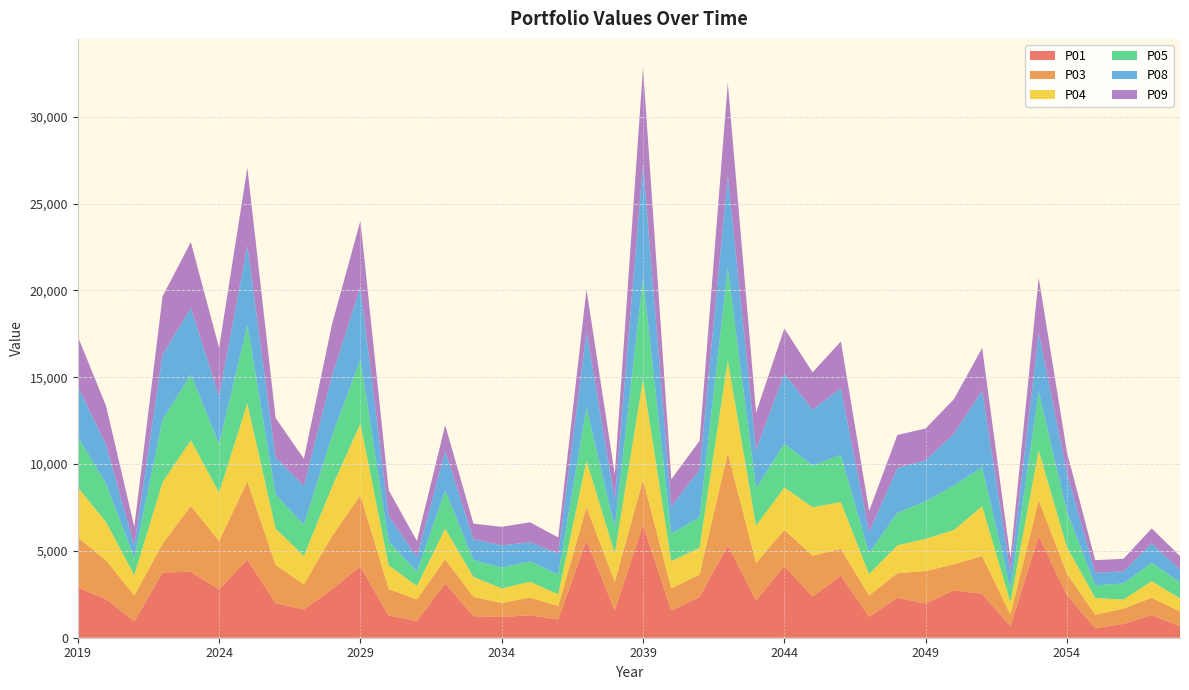

Reading left to right, what are all the values shown in this chart?

P01: 2886.0	2231.0	936.7	3759.0	3796.0	2784.0	4498.0	1991.0	1633.0	2795.0	4108.0	1271.0	973.6	3132.0	1243.0	1196.0	1293.0	1054.0	5627.0	1572.0	6510.0	1566.0	2344.0	5323.0	2150.0	4122.0	2371.0	3575.0	1206.0	2307.0	1968.0	2733.0	2529.0	662.8	5866.0	2454.0	552.7	796.3	1307.0	664.4
P03: 2886.0	2231.0	1493.0	1656.0	3797.0	2784.0	4501.0	2211.0	1434.0	3061.0	4108.0	1532.0	1240.0	1383.0	1110.0	802.3	1023.0	772.9	1898.0	1651.0	2587.0	1276.0	1294.0	5323.0	2150.0	2092.0	2355.0	1539.0	1223.0	1412.0	1870.0	1505.0	2170.0	668.7	2056.0	1237.0	769.6	881.4	994.7	844.8
P04: 2892.0	2202.0	1175.0	3542.0	3782.0	2791.0	4501.0	2081.0	1646.0	2855.0	4116.0	1376.0	761.0	1767.0	1153.0	842.3	908.1	670.1	2666.0	1648.0	5774.0	1571.0	1546.0	5319.0	2151.0	2442.0	2787.0	2704.0	1235.0	1603.0	1861.0	1963.0	2872.0	714.6	2871.0	1522.0	968.0	517.3	959.9	754.9
P05: 2891.0	2209.0	983.8	3608.0	3776.0	2794.0	4505.0	1948.0	1800.0	2935.0	3702.0	1370.0	829.8	2199.0	964.9	1200.0	1179.0	1132.0	3068.0	1466.0	5856.0	1576.0	1756.0	5322.0	2156.0	2517.0	2406.0	2707.0	1209.0	1872.0	2159.0	2572.0	2247.0	786.2	3368.0	2042.0	732.7	929.2	1055.0	930.4
P08: 2914.0	2249.0	705.2	3748.0	3837.0	2764.0	4570.0	2156.0	2226.0	3473.0	4174.0	1455.0	850.0	2275.0	1207.0	1281.0	1093.0	1218.0	4373.0	1604.0	6552.0	1571.0	2729.0	5343.0	2212.0	4039.0	3224.0	3838.0	1215.0	2578.0	2367.0	2979.0	4414.0	907.6	3392.0	2227.0	706.7	698.1	1115.0	732.7
P09: 2886.0	2231.0	1098.0	3348.0	3799.0	2784.0	4498.0	2269.0	1568.0	2968.0	3803.0	1493.0	917.2	1482.0	896.3	1065.0	1154.0	929.9	2426.0	1476.0	5570.0	1566.0	1670.0	5323.0	2149.0	2598.0	2144.0	2702.0	1206.0	1906.0	1827.0	1987.0	2457.0	846.6	3186.0	1202.0	736.2	724.4	866.5	776.0